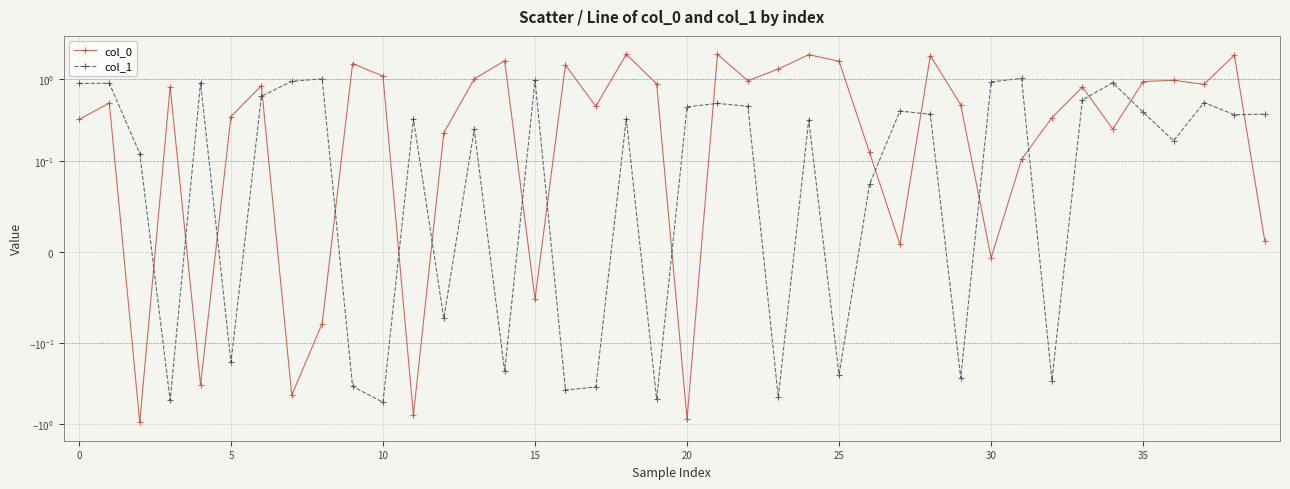

What is the minimum value shown in the chart?

-0.9